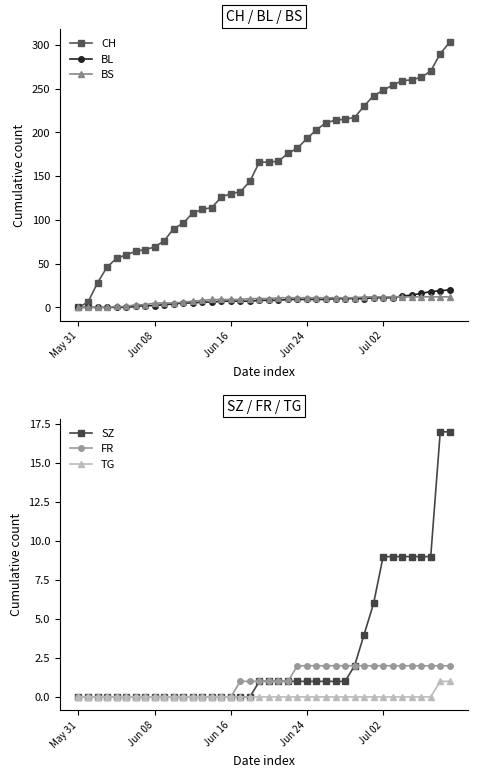

True or false: BL has more than 1 points higher than both neighbors.

False